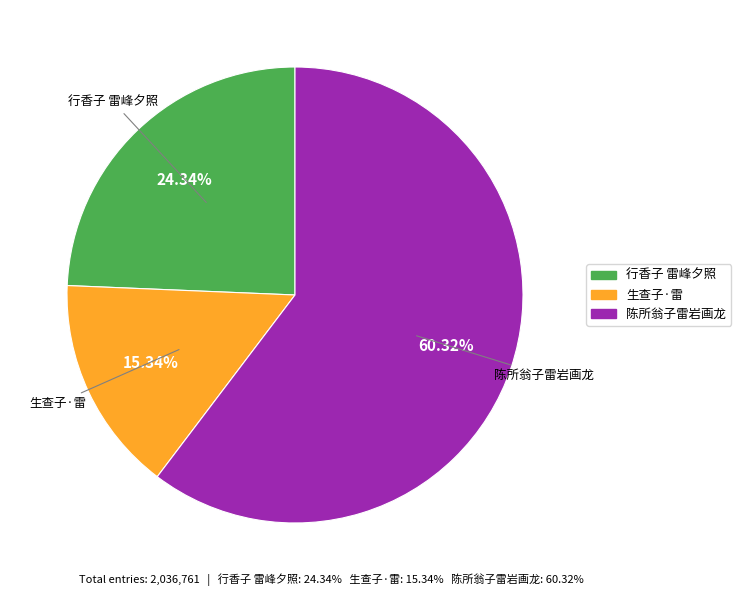

Approximately how many times larger is the value at 行香子 雷峰夕照 compared to 陈所翁子雷岩画龙?

0.4